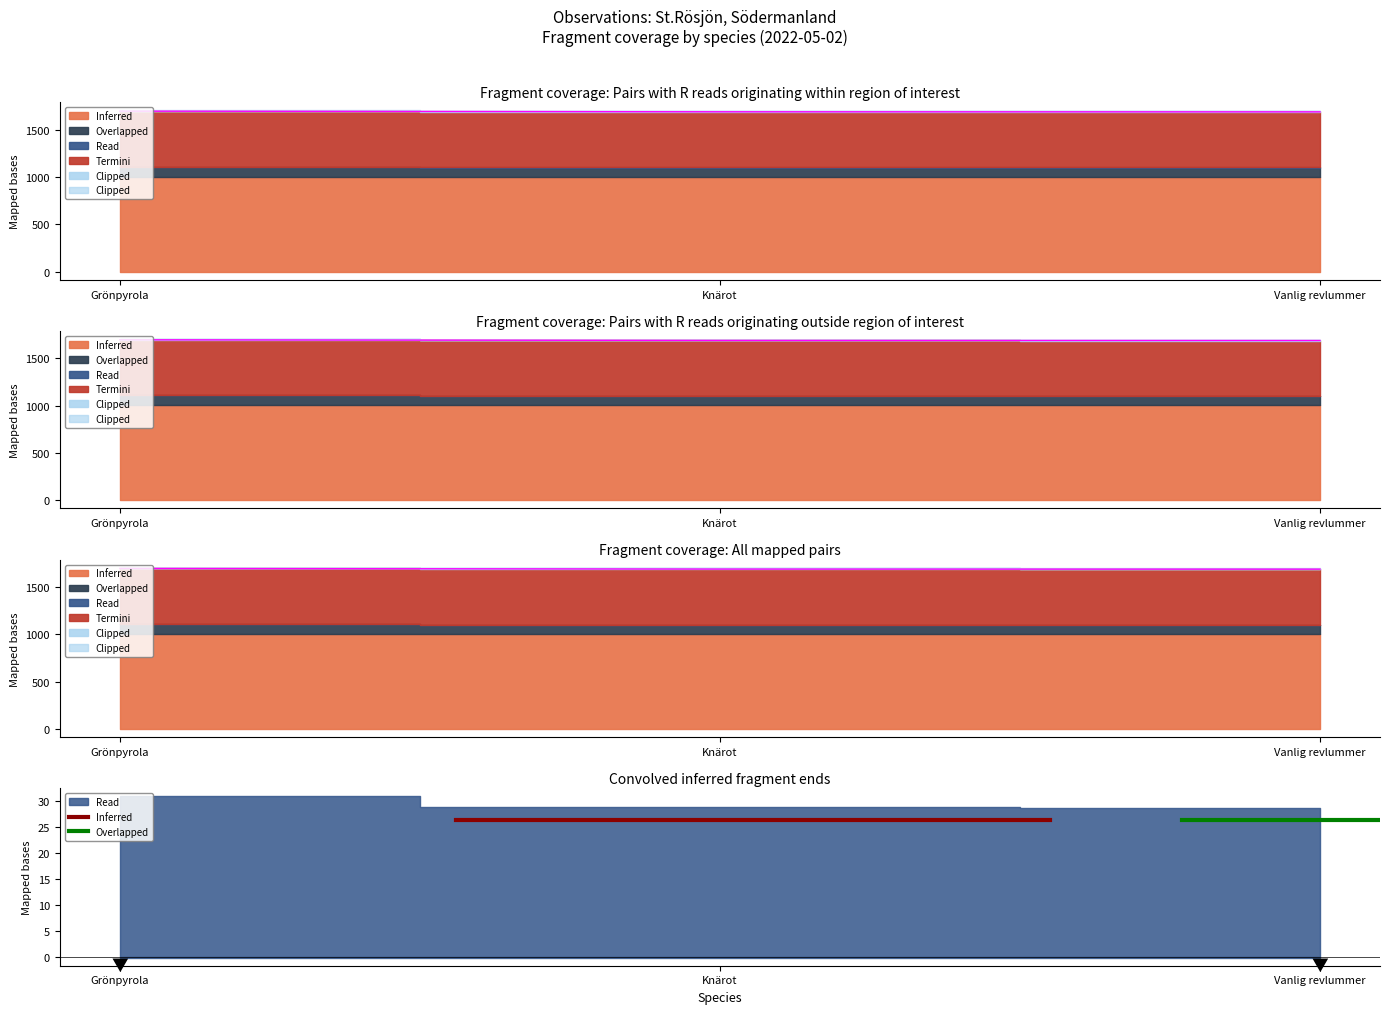

Does the chart have visible grid lines?

No